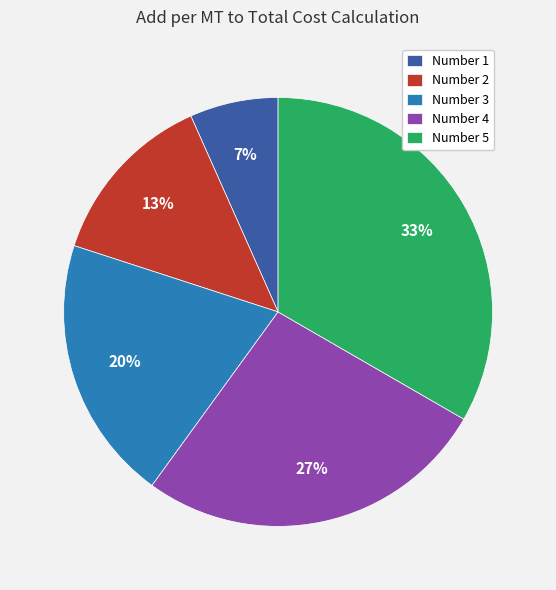

True or false: Number 3 accounts for 5% of the total.

False